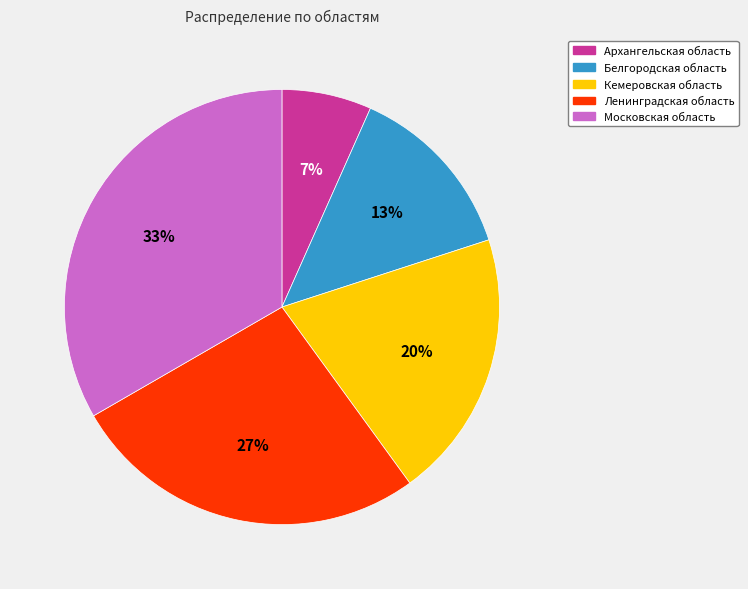

True or false: Архангельская область accounts for 1% of the total.

False